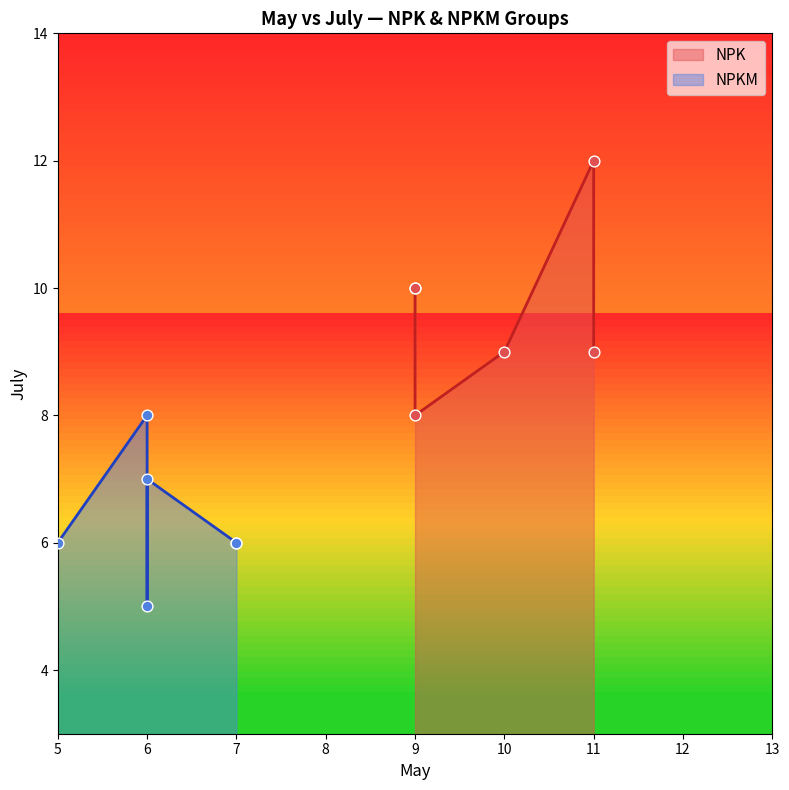

Which series reaches the maximum Y coordinate?

NPK